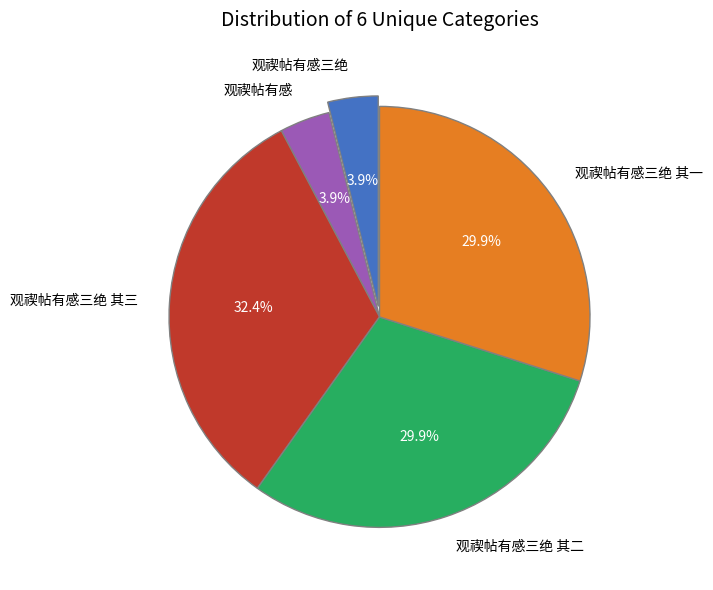

Is it true that 观禊帖有感三绝 其二 is 45% of the pie?

False